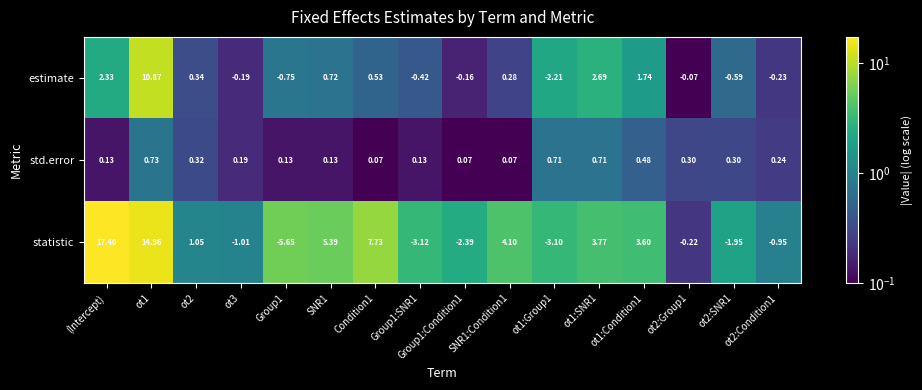

At which category is the sum across all series the highest?

ot1